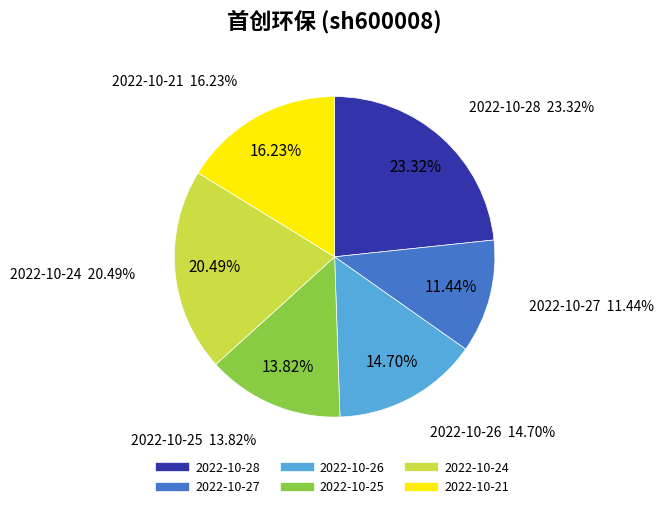

What percentage is the 2022-10-21 slice, to the nearest percent?

16%